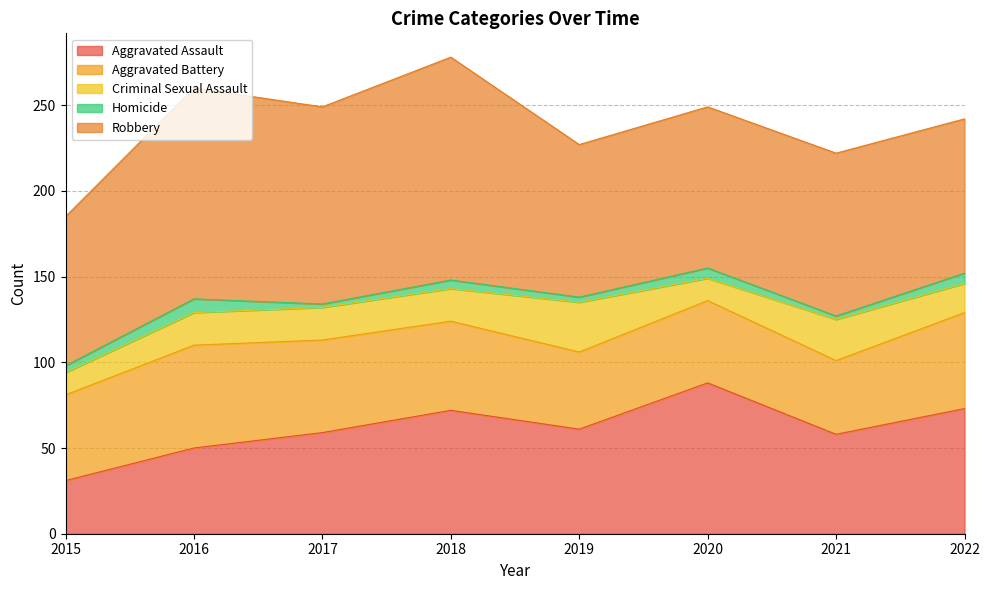

The Aggravated Battery series shows 60 at 2016. True or false?

True